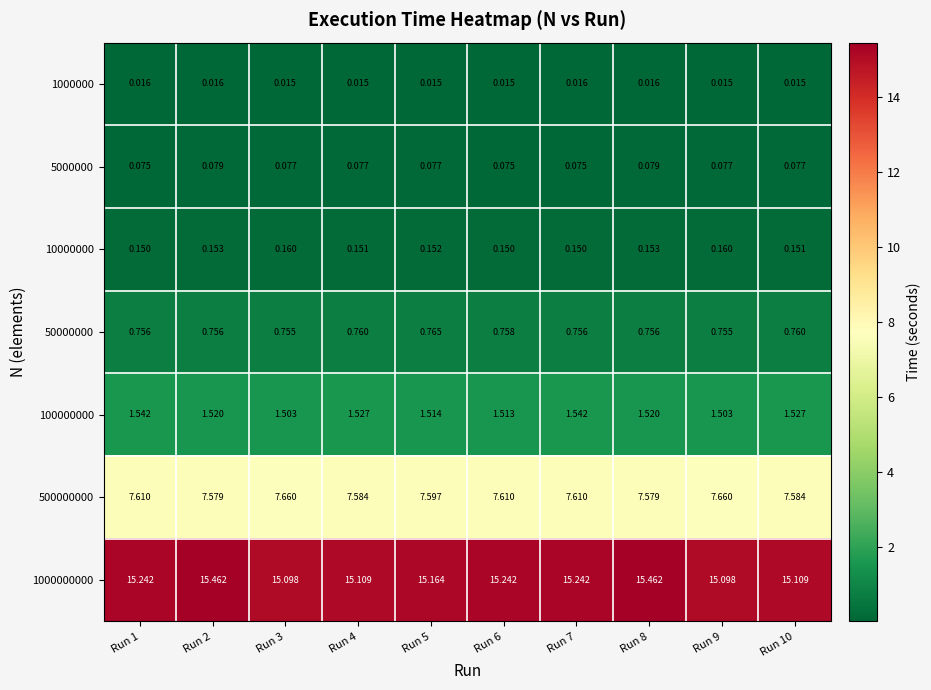

Is the value of 50000000 at Run 10 greater than the value of 5000000 at Run 3?

Yes